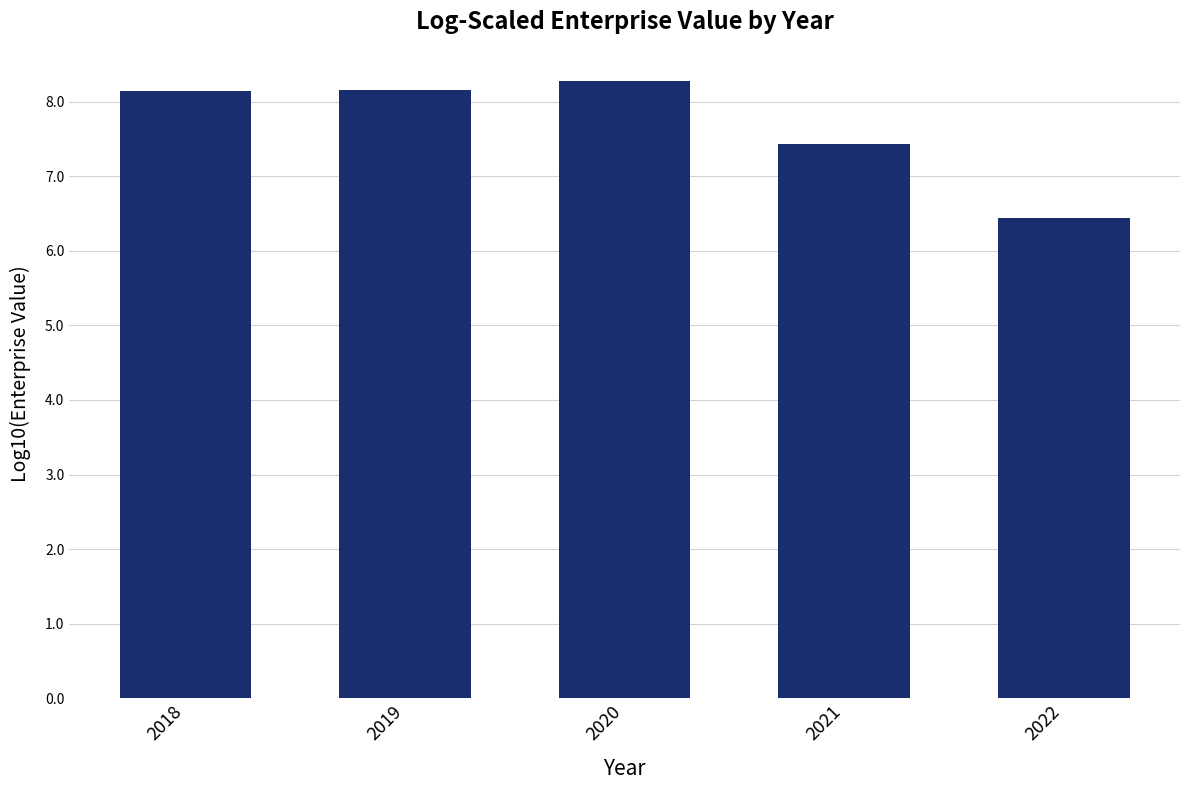

Is it true that the value at 2021 is 4.6?

False